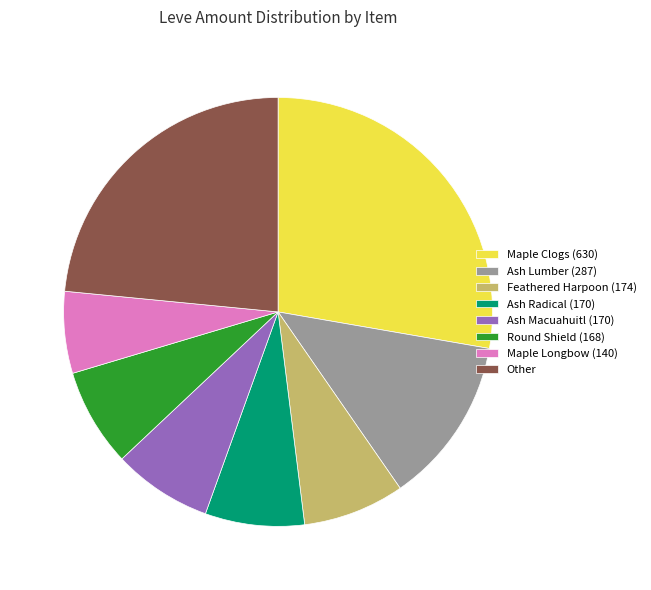

Is there a majority slice in this chart?

No